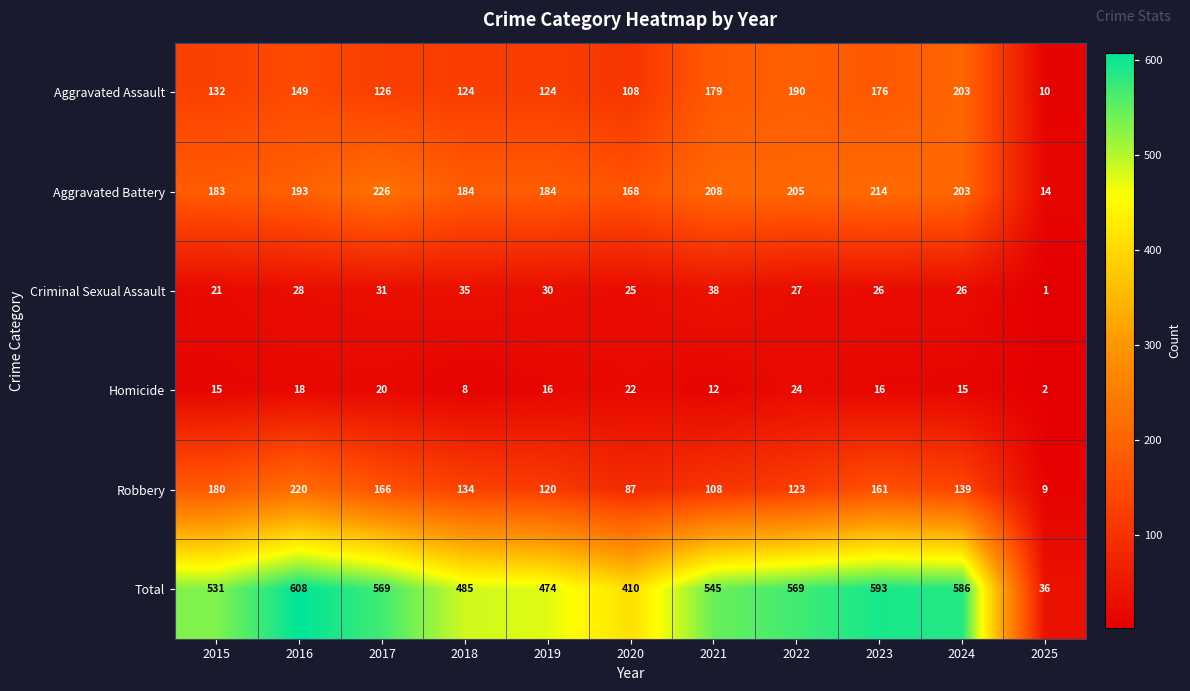

Read the Aggravated Assault value at 2020, to the nearest 10.

110